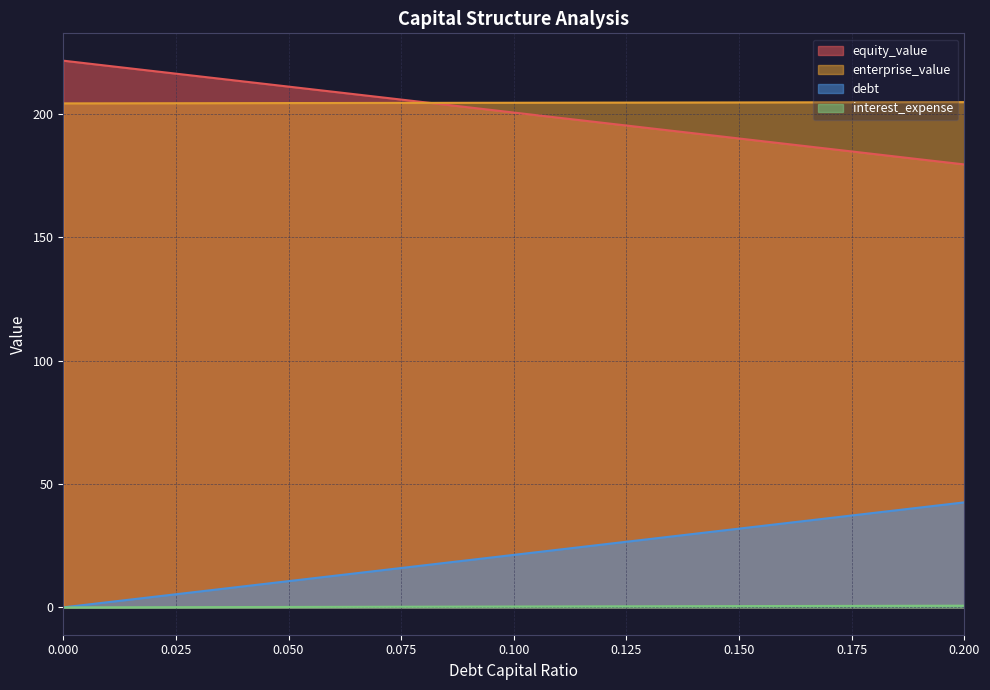

What is the label of the 13th point from the right?

0.08